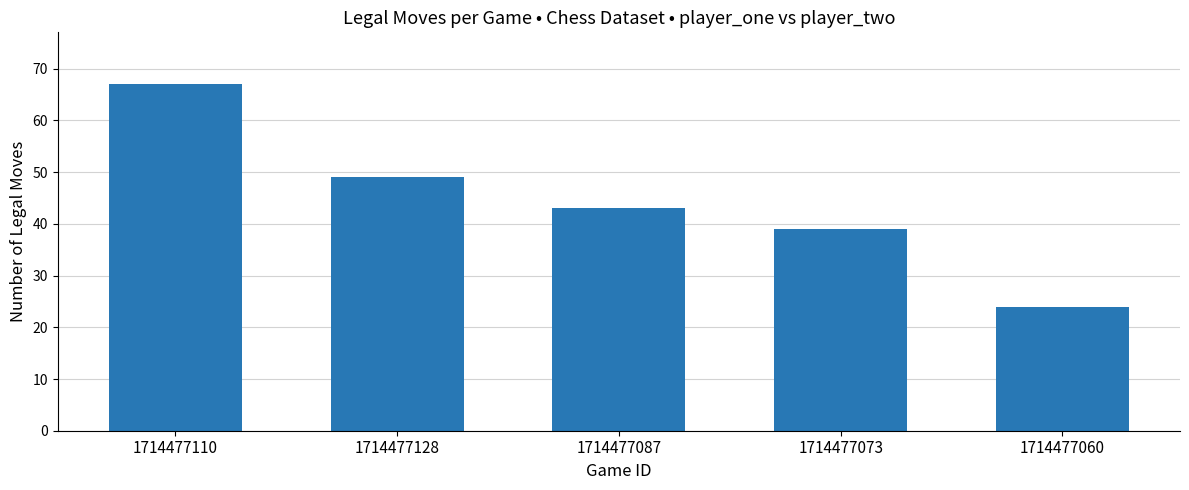

What is the difference between the values at 1714477073 and 1714477128?

10